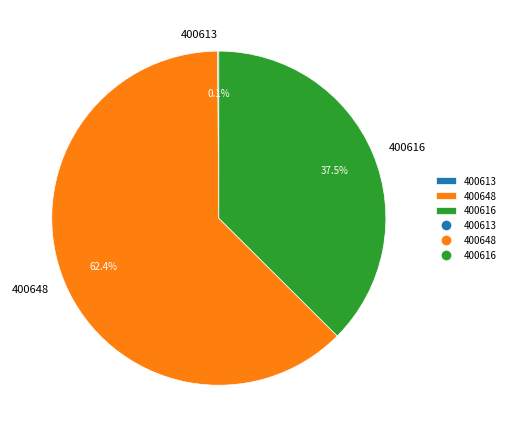

What is the largest slice in the pie chart?

400648